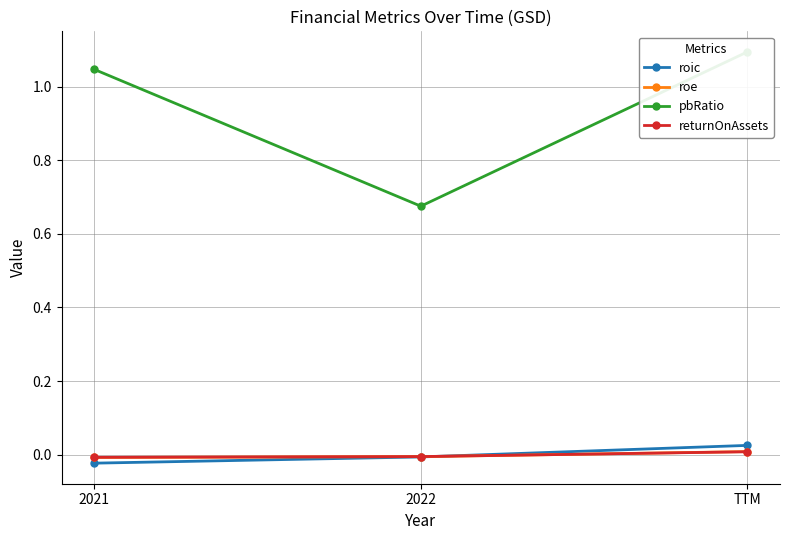

Is it true that returnOnAssets equals -0.0 at 2021?

True